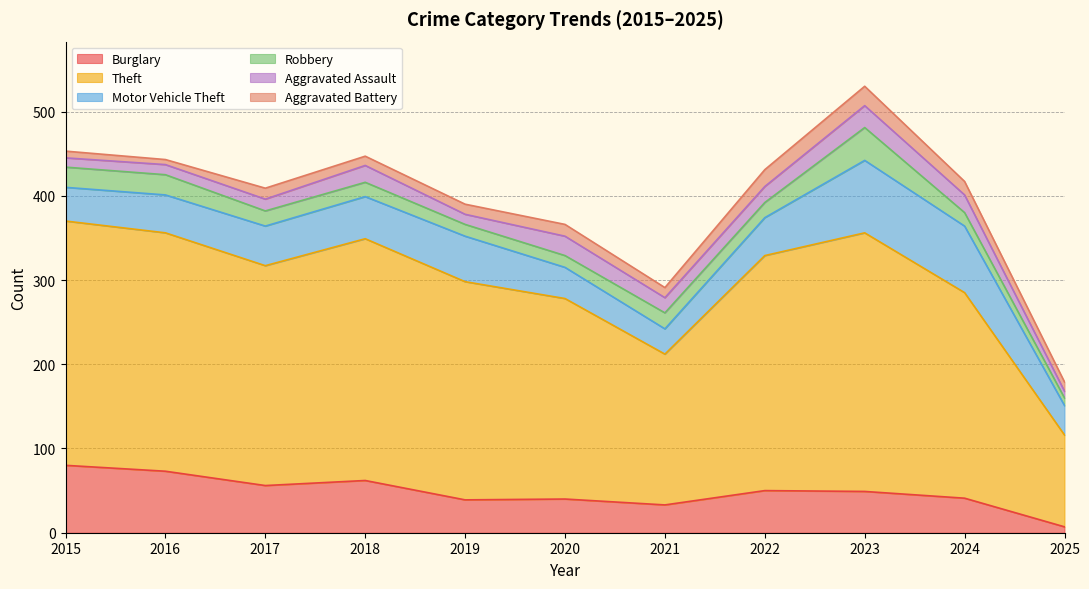

List the labels in order of Aggravated Assault value, largest first.

2023, 2020, 2024, 2018, 2022, 2021, 2017, 2016, 2019, 2015, 2025